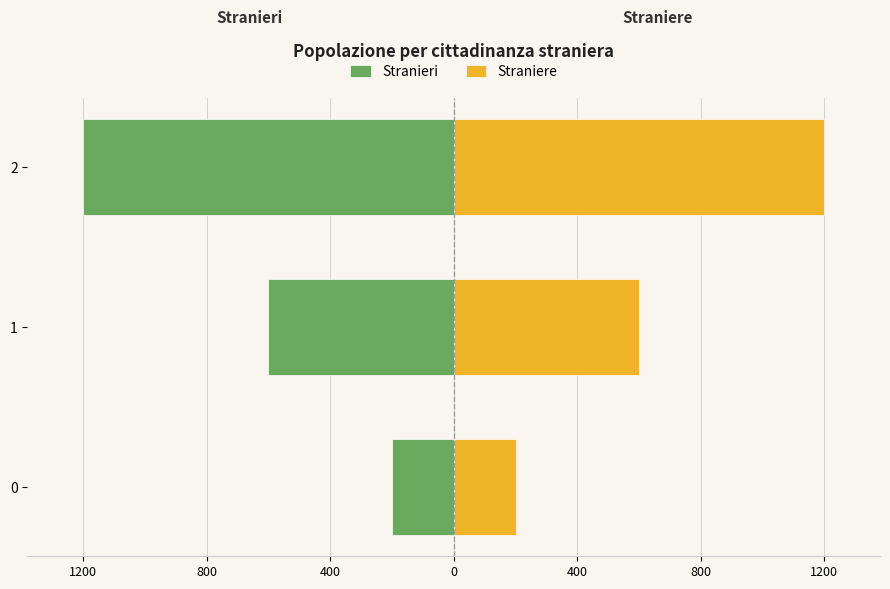

How many data points in Stranieri are less than -600?

1